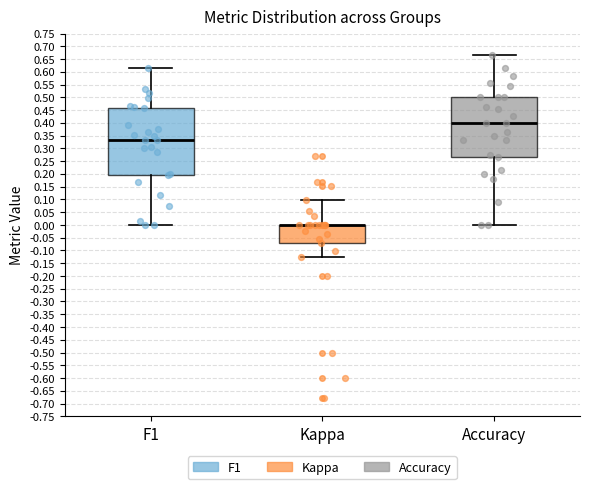

Reading left to right, read every box against the y-axis: the position of its median line, the range the box covers, and the ends of its whiskers. The values are not printed on the chart, so give them approximately, as read against the axis.

F1: median 0.335, box 0.195 to 0.460, whiskers 0.000 to 0.615
Kappa: median 0.000 (drawn on the box's upper edge), box -0.070 to 0.000, whiskers -0.125 to 0.100
Accuracy: median 0.400, box 0.265 to 0.500, whiskers 0.000 to 0.665